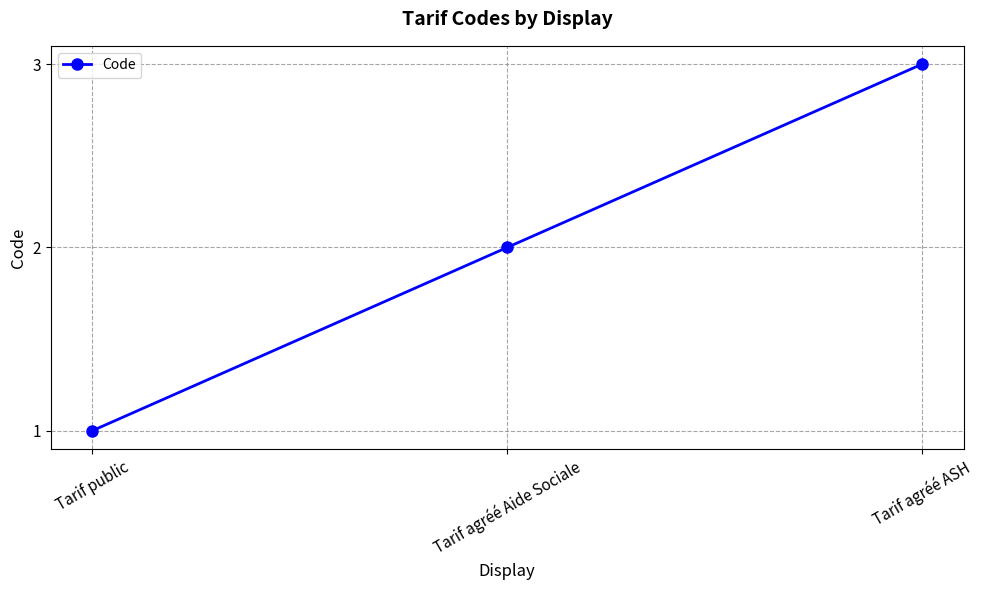

The chart shows a value of 5 at Tarif agréé ASH. True or false?

False